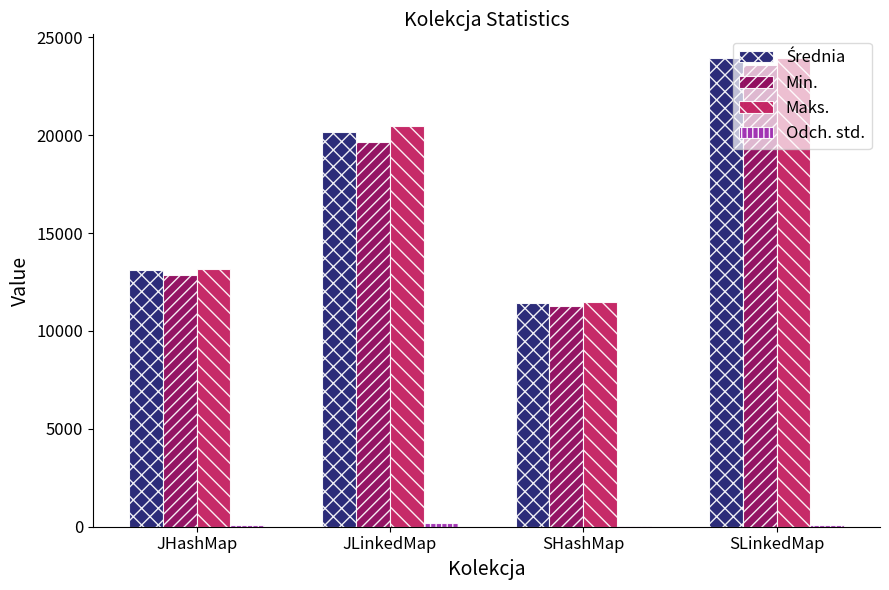

Where is Maks. nearest to the value 17710?

JLinkedMap